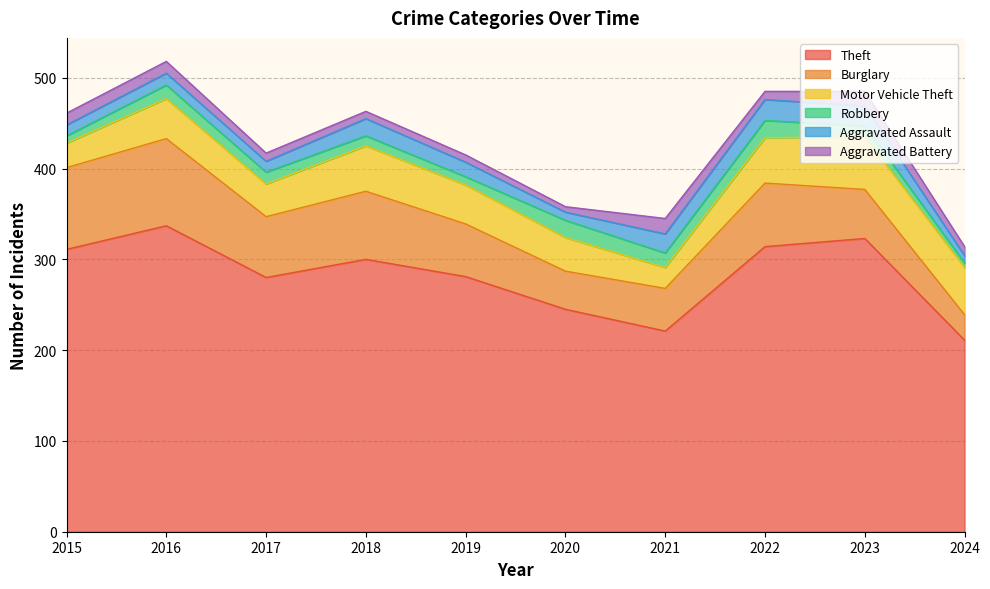

What is the value of the Aggravated Assault point at the 5th from the left?

16